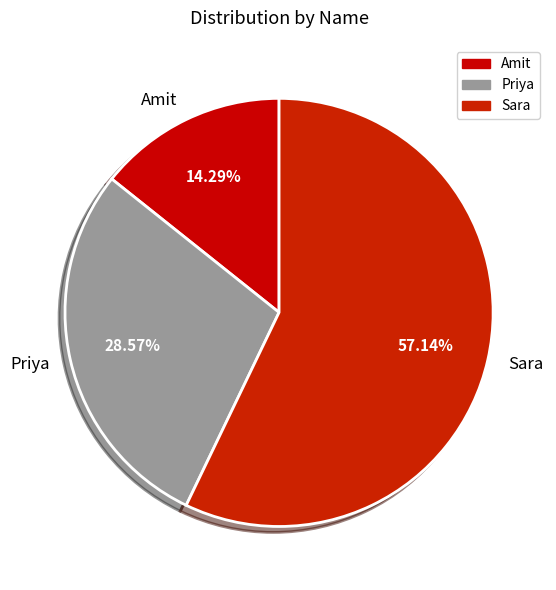

Combined, what portion of the pie is Amit and Sara?

71.4%